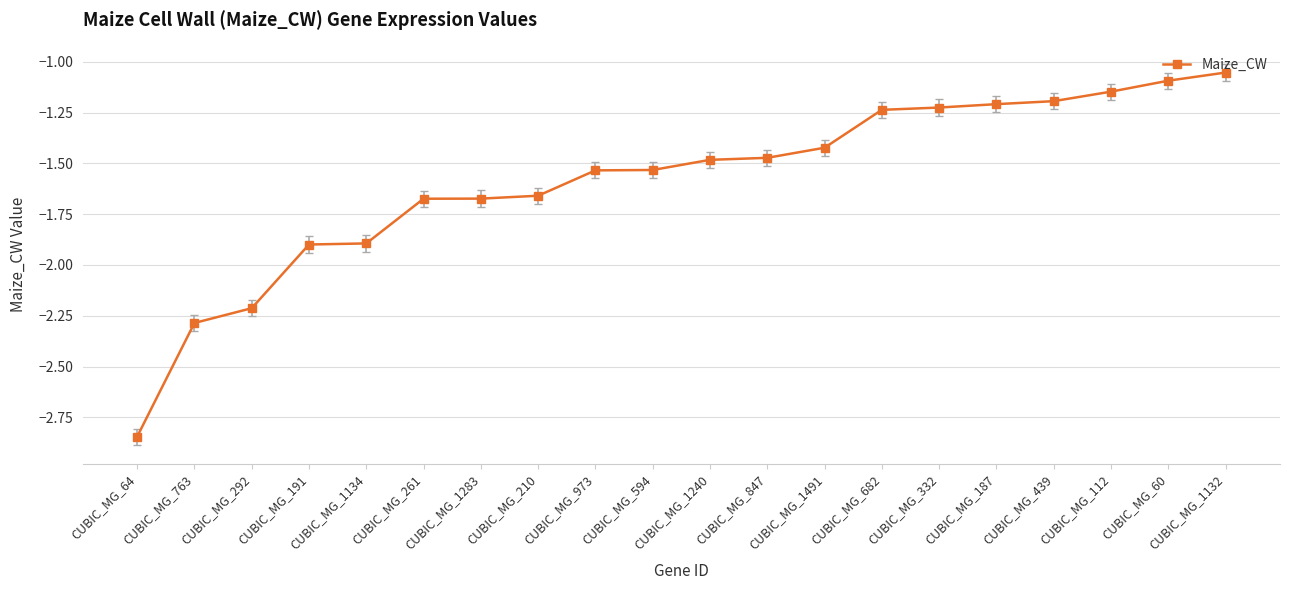

Between CUBIC_MG_682 and CUBIC_MG_112, which is larger?

CUBIC_MG_112